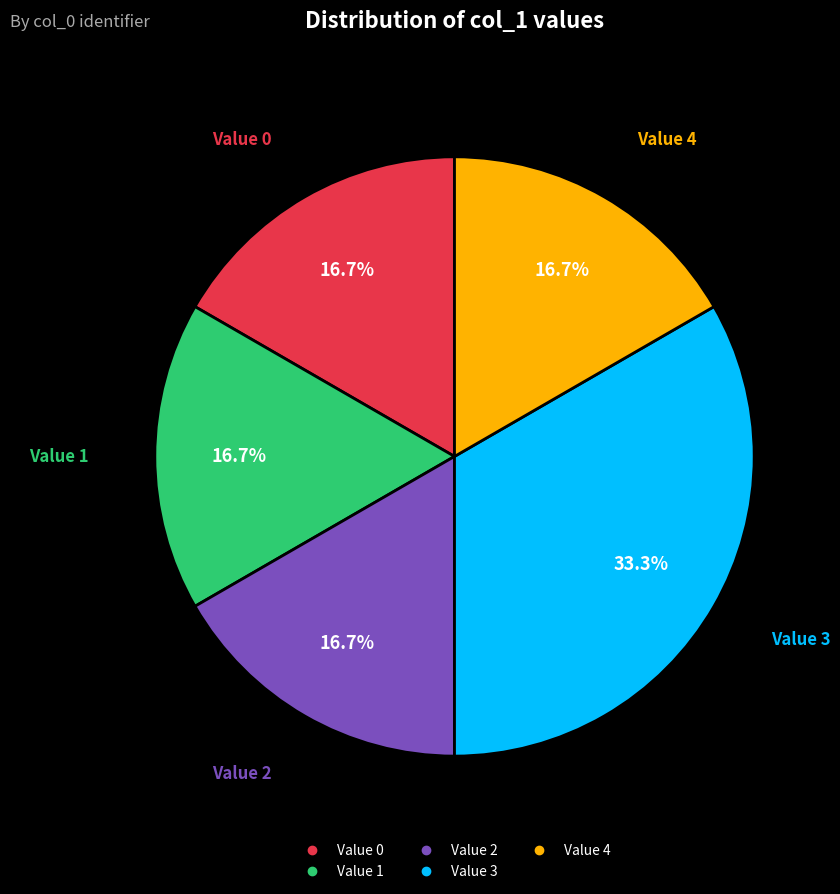

Is there a majority slice in this chart?

No